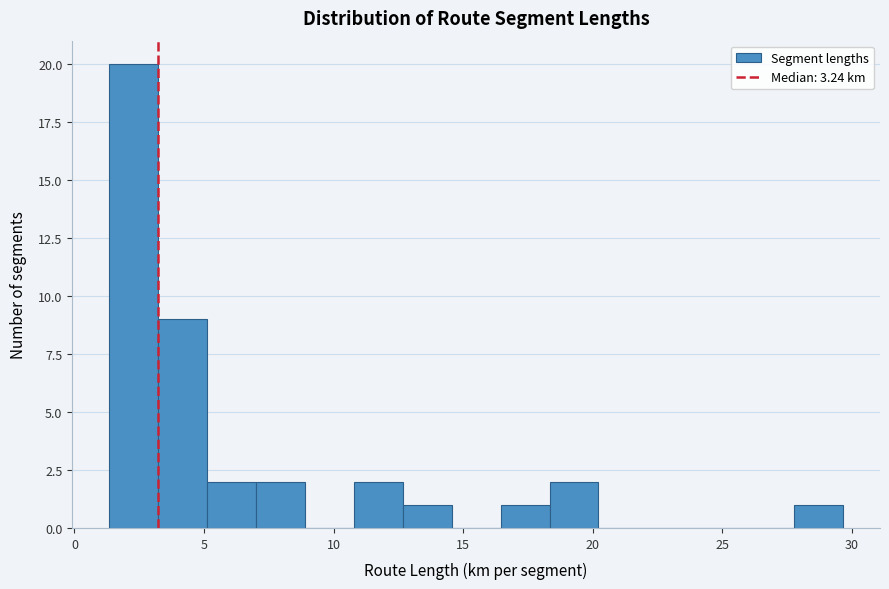

Around what value on the x-axis is the tallest bar? Give the approximate position of its centre, as read against the axis.

2.5